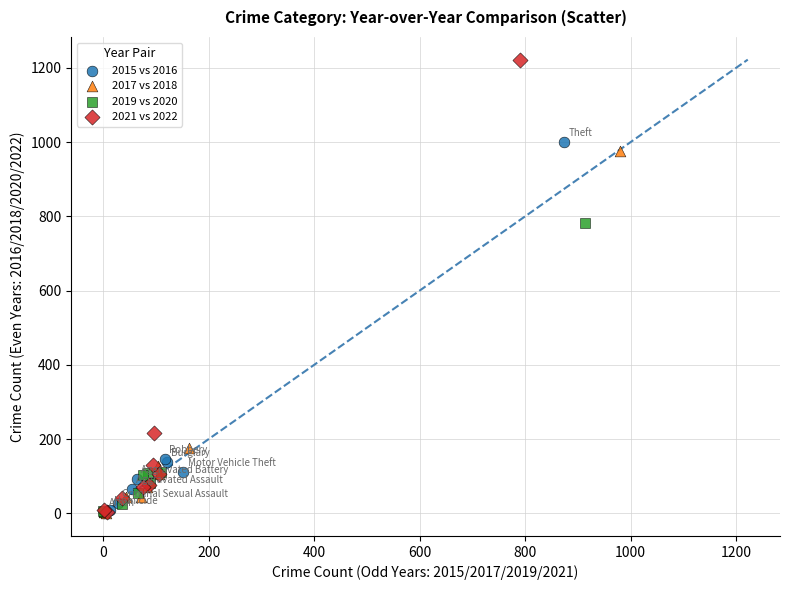

Which series has the largest Y range (max minus min)?

2021 vs 2022